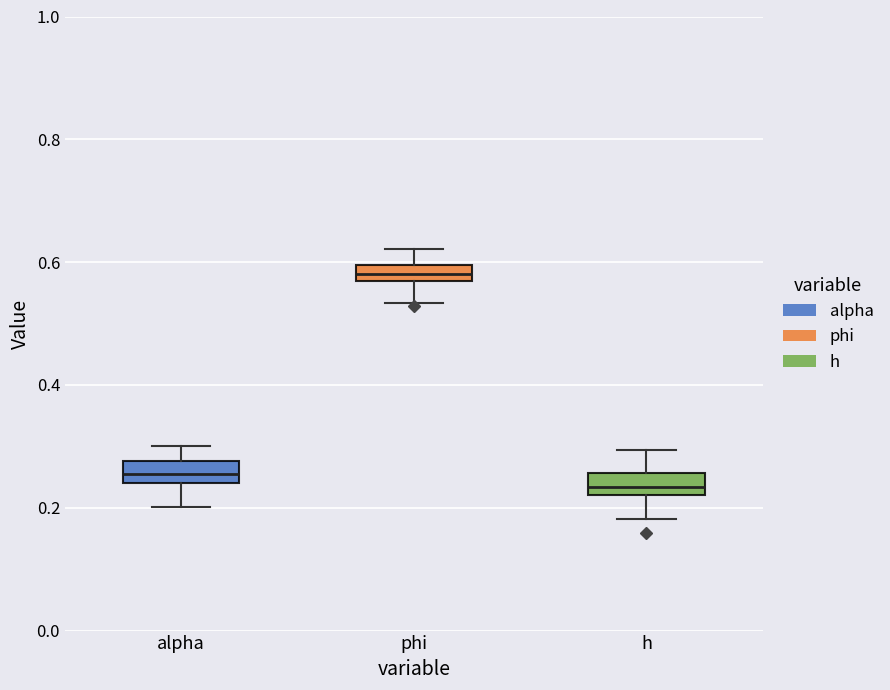

Where does the upper whisker of the box for alpha end on the y-axis? The values are not printed on the chart, so give them approximately, as read against the axis.

0.30